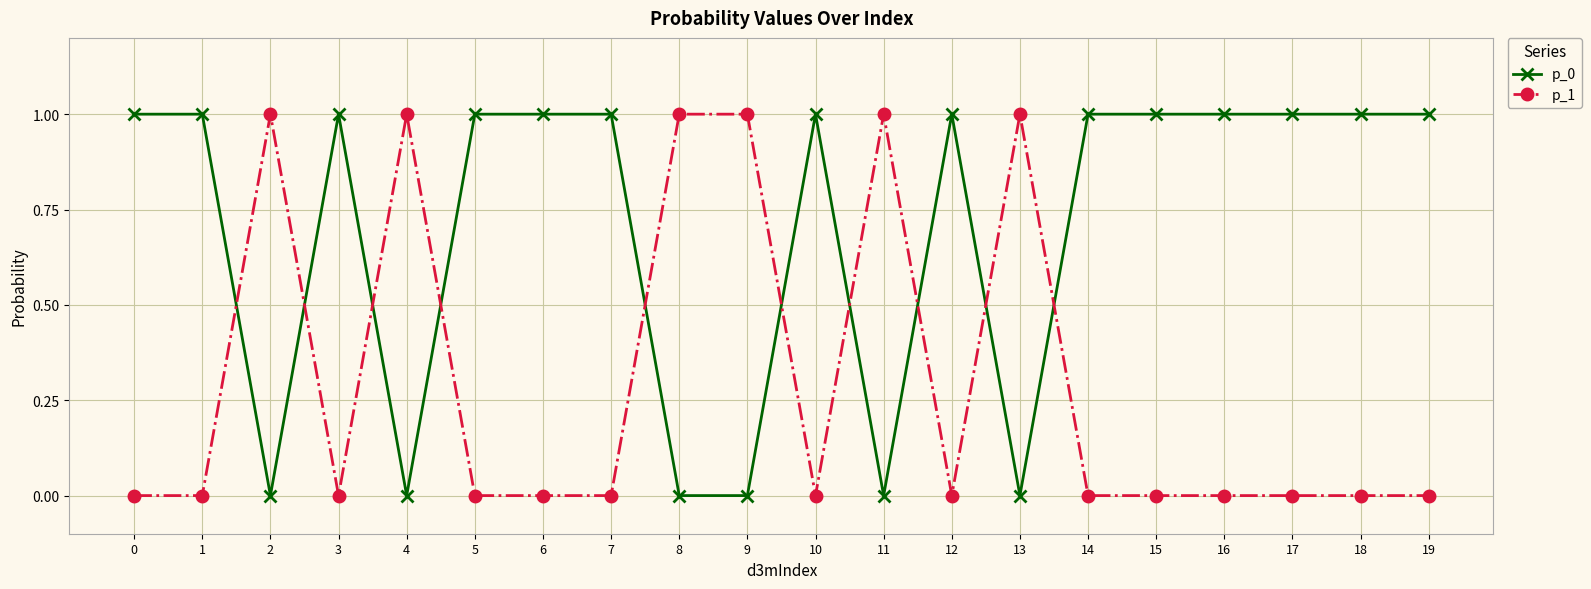

How many times do p_1 and p_0 cross each other?

10